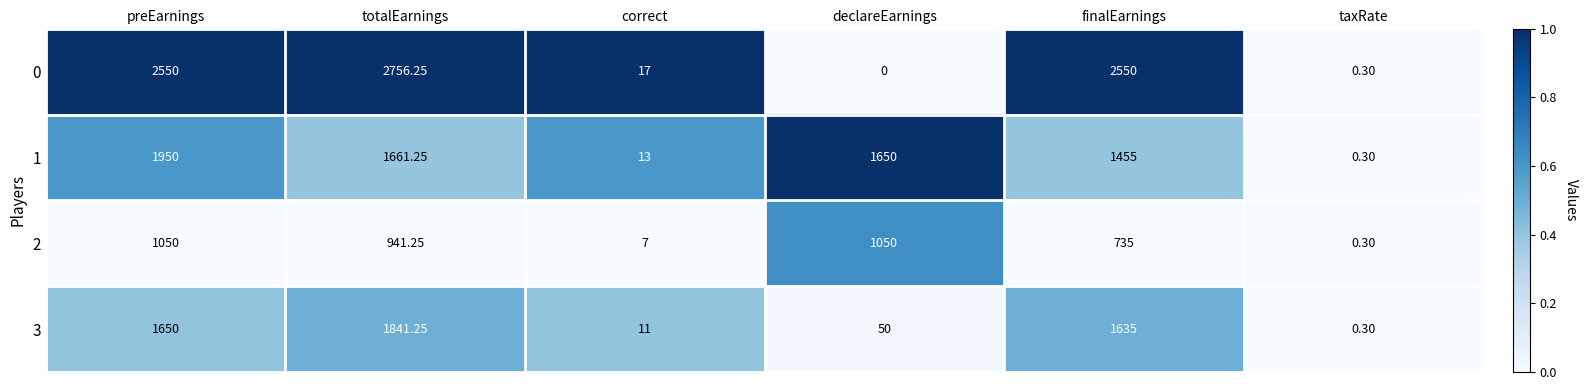

Which category has the lowest value in the 2 series?

taxRate